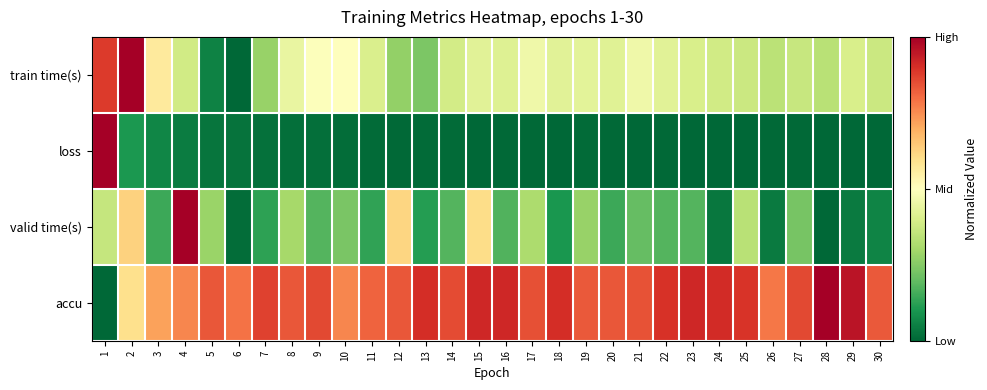

What is the difference between the highest and lowest values at 16?

0.9